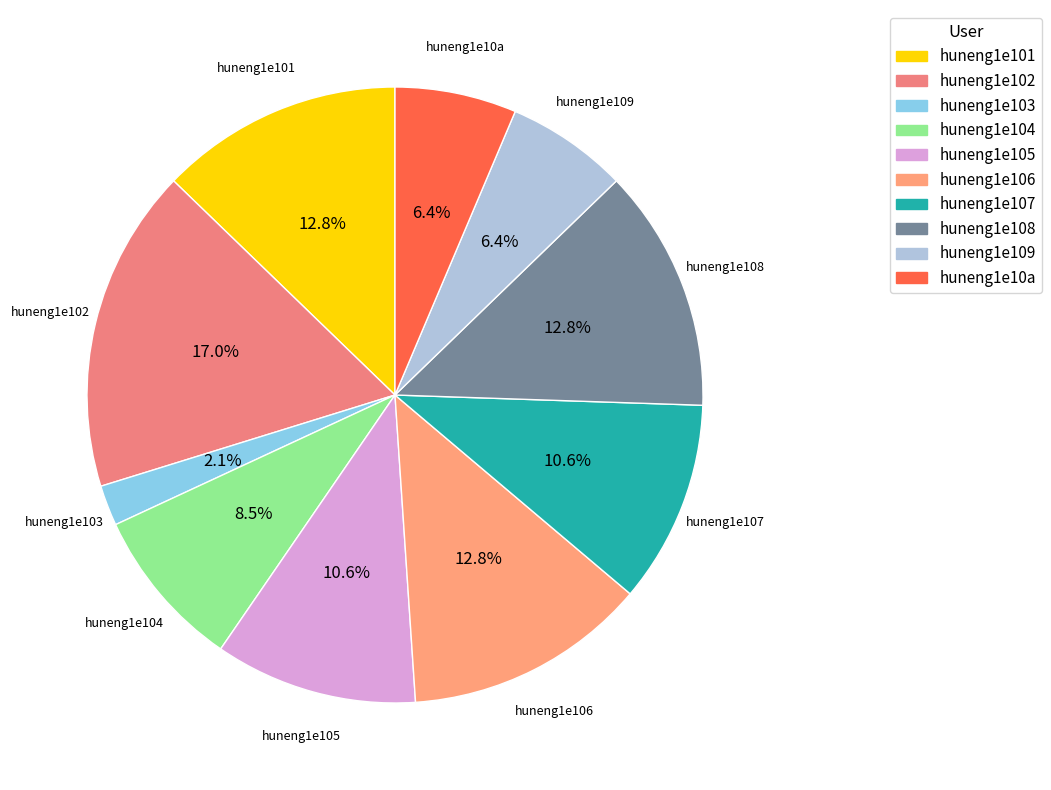

To the nearest percent, what is the difference between the huneng1e103 and huneng1e10a slice percentages?

4%